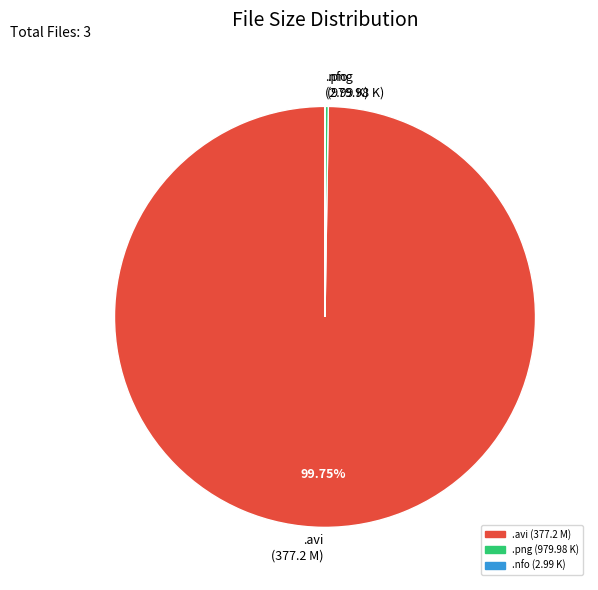

Which slice represents more than half of the pie?

.avi (377.2 M)